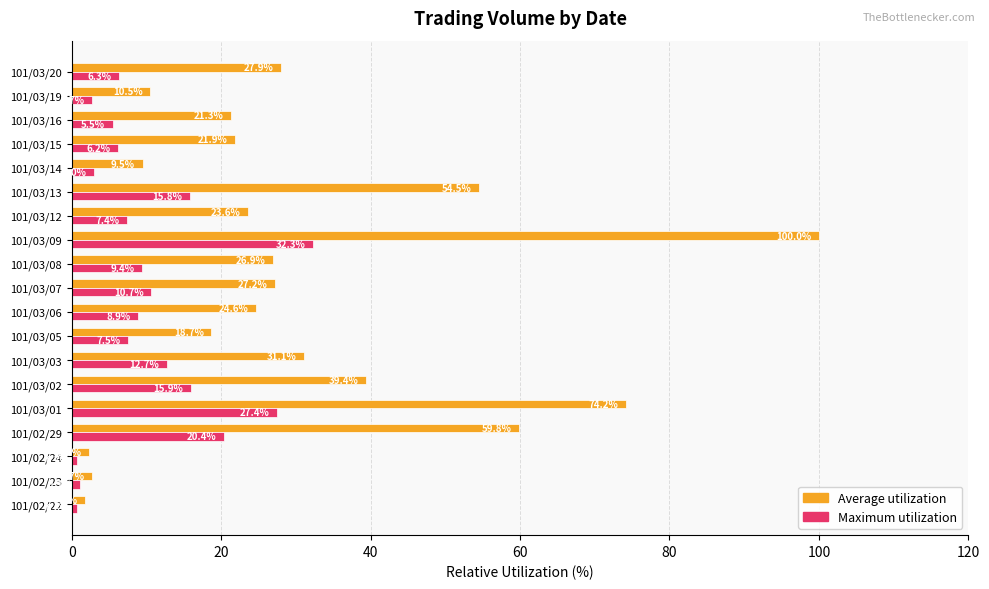

Between 101/03/05 and 101/03/15, which series saw the biggest shift?

Average utilization